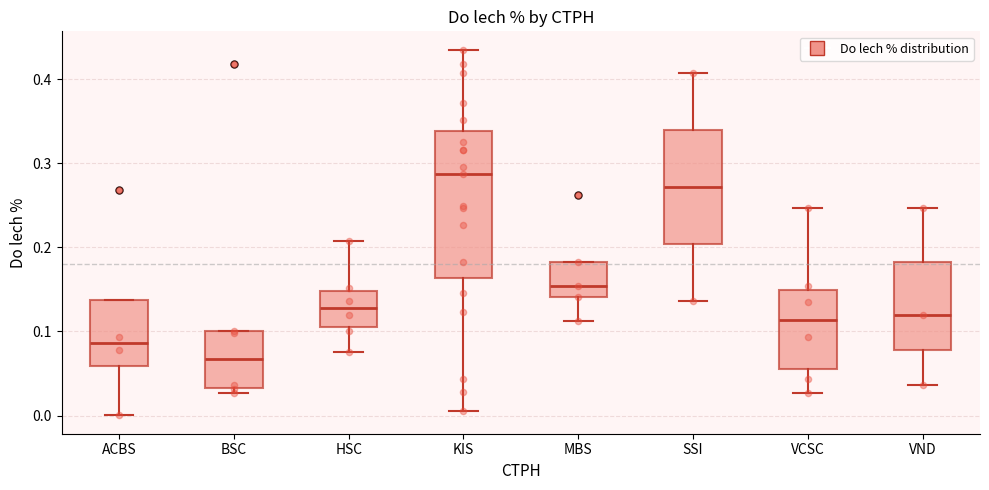

Reading left to right, transcribe this box plot: for each box, give where its median line is, the range the box spans, and where its two whiskers end, as read against the y-axis. The values are not printed on the chart, so give them approximately, as read against the axis.

ACBS: median 0.09, box 0.06 to 0.14, whiskers 0.00 to 0.14
BSC: median 0.07, box 0.03 to 0.10, whiskers 0.03 (just below the box's lower edge) to 0.10
HSC: median 0.13, box 0.11 to 0.15, whiskers 0.08 to 0.21
KIS: median 0.29, box 0.16 to 0.34, whiskers 0.01 to 0.44
MBS: median 0.15, box 0.14 to 0.18, whiskers 0.11 to 0.18
SSI: median 0.27, box 0.20 to 0.34, whiskers 0.14 to 0.41
VCSC: median 0.11, box 0.06 to 0.15, whiskers 0.03 to 0.25
VND: median 0.12, box 0.08 to 0.18, whiskers 0.04 to 0.25